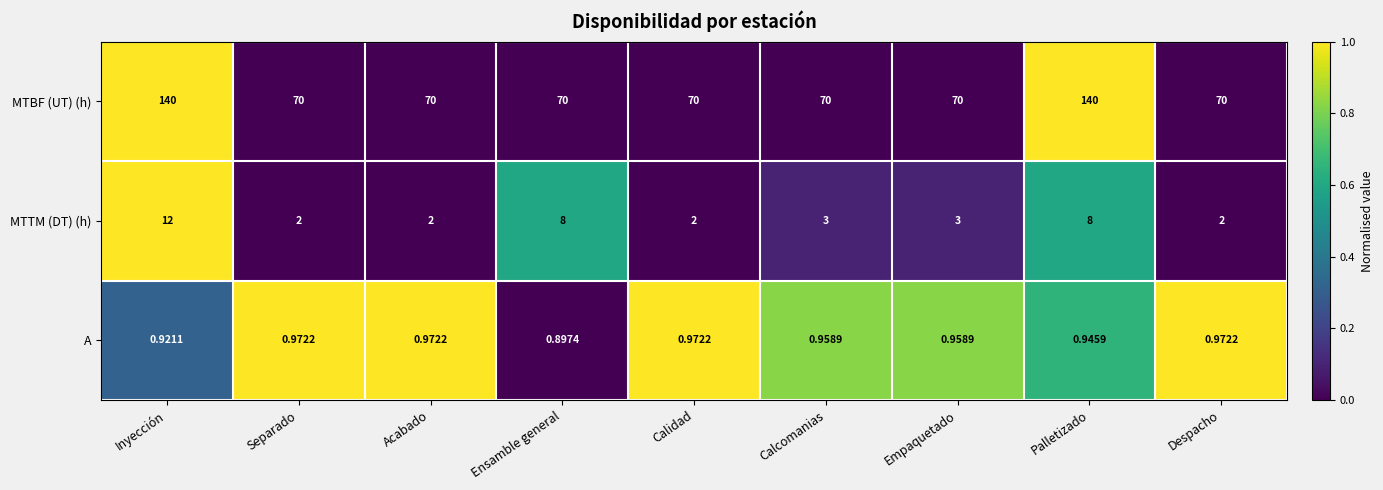

Is the value of MTTM (DT) (h) at Separado greater than the value of MTBF (UT) (h) at Inyección?

No